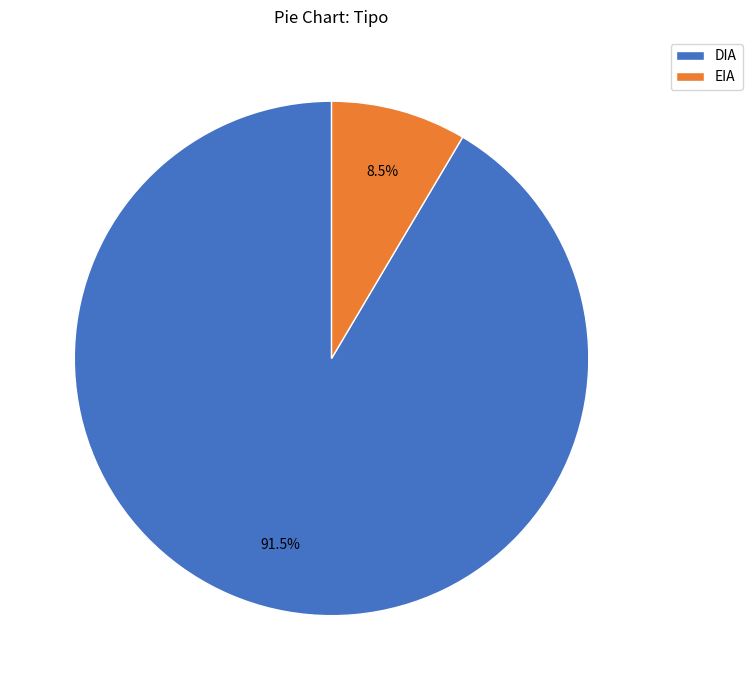

Count the number of slices in the pie.

2